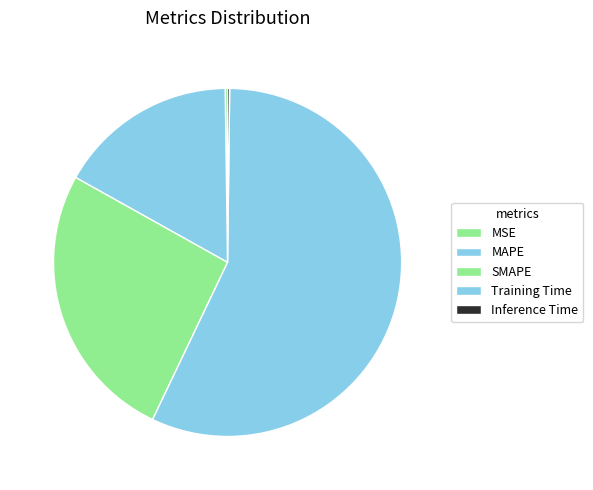

The Training Time slice represents 69% of the pie. True or false?

False